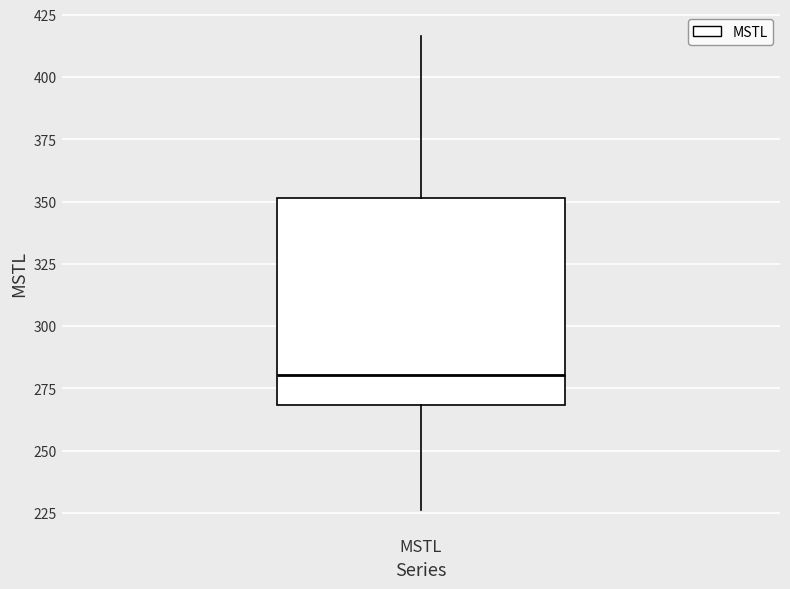

Transcribe this box plot: give where the median line is, the range the box spans, and where the two whiskers end, as read against the y-axis. The values are not printed on the chart, so give them approximately, as read against the axis.

median 280, box 270 to 350, whiskers 225 to 415